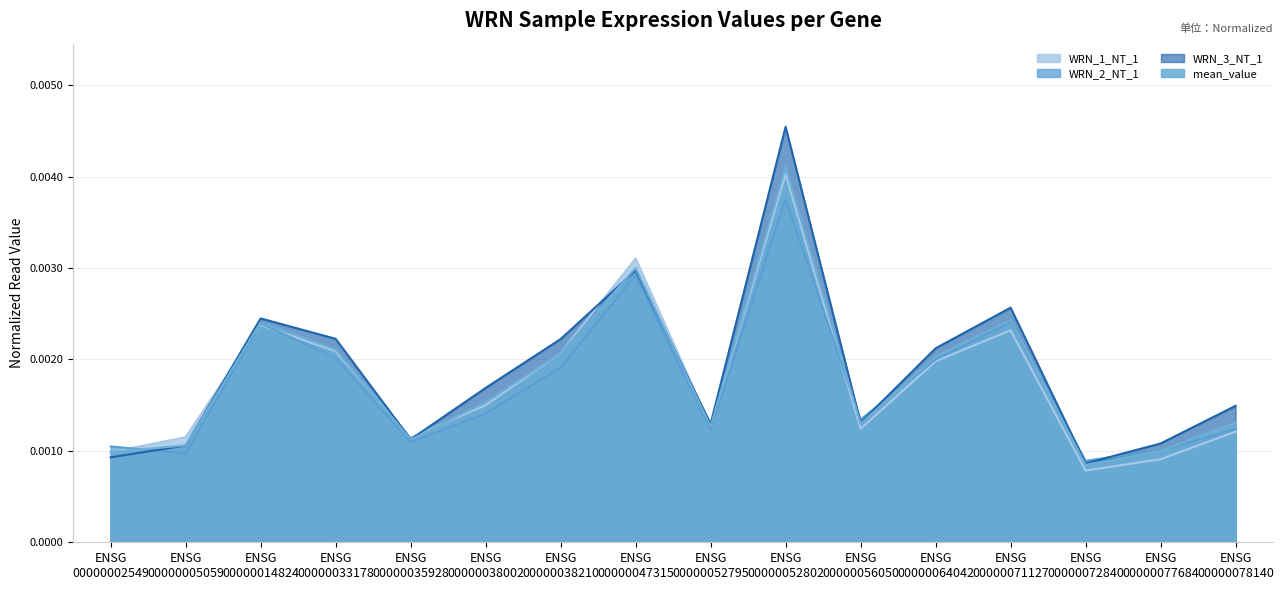

In WRN_1_NT_1 (line), how many points are higher than both neighbors (excluding endpoints)?

4